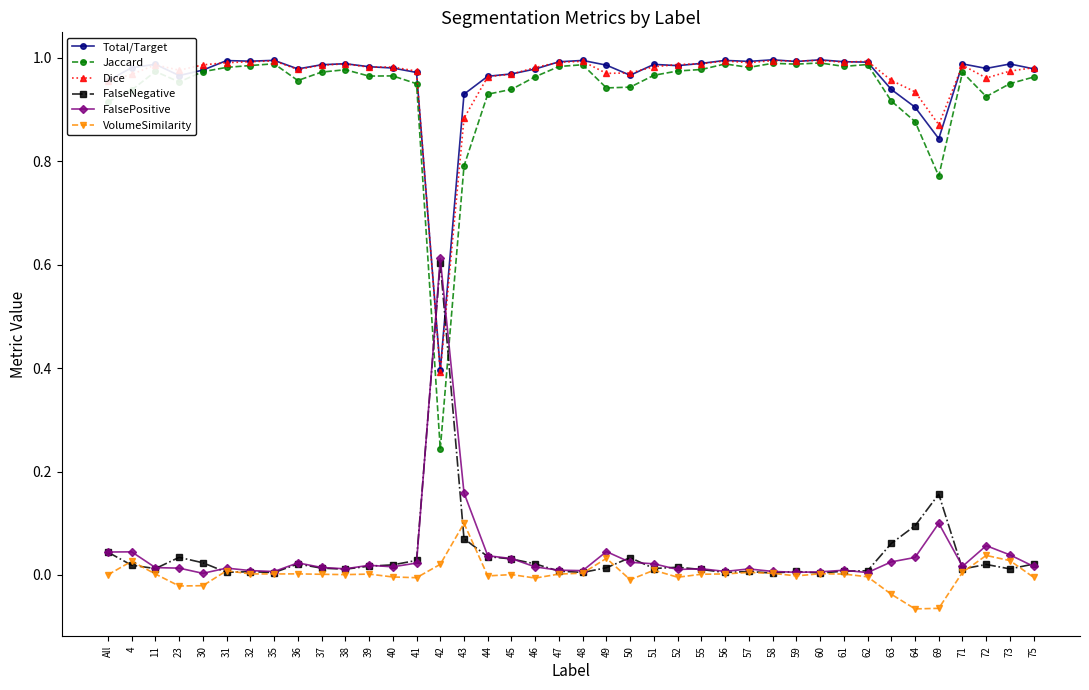

What is the label of the 10th point from the left?

37